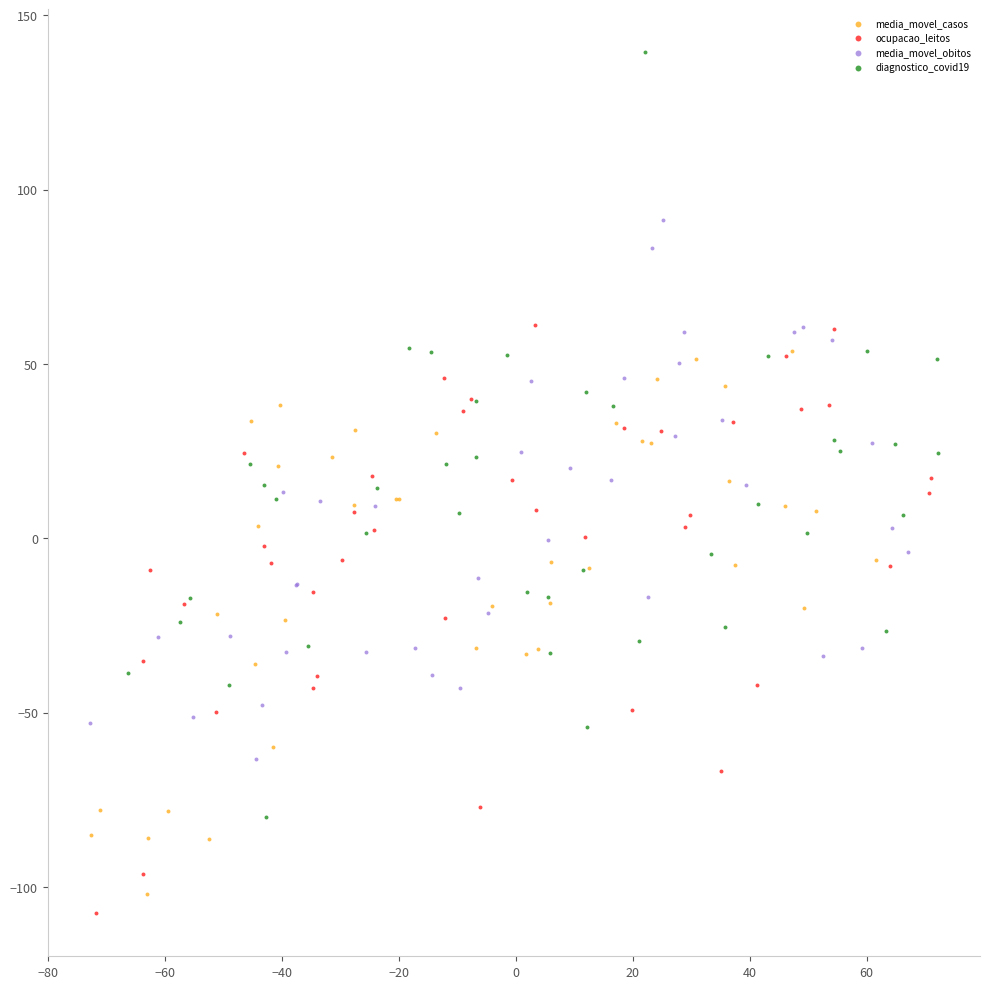

What are all the series names shown in the legend?

media_movel_casos, ocupacao_leitos, media_movel_obitos, diagnostico_covid19